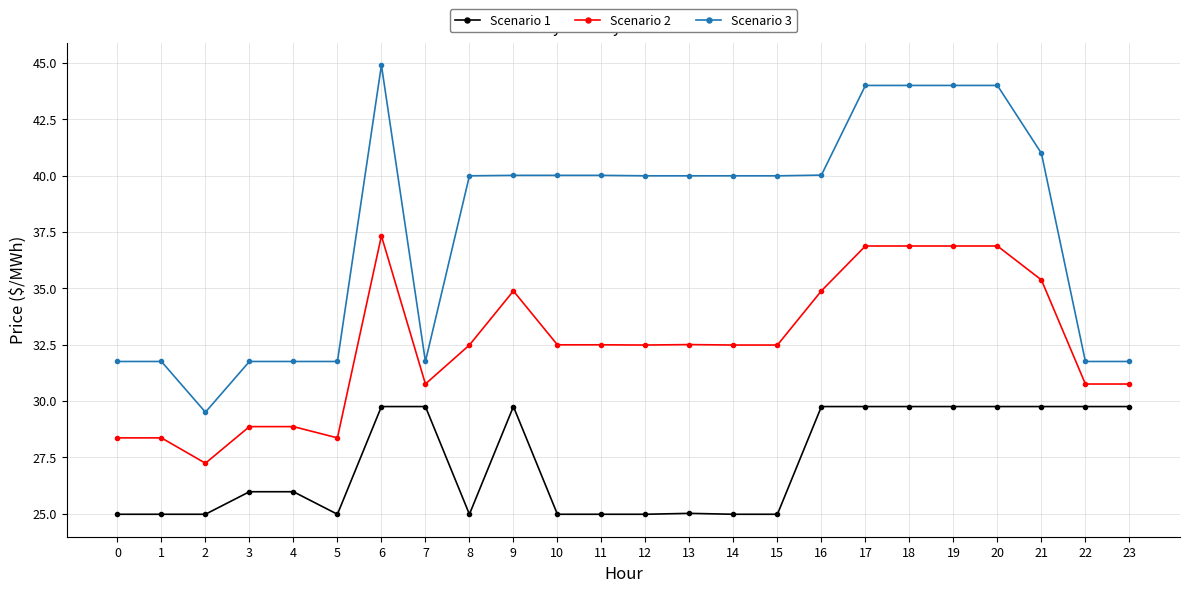

True or false: Scenario 3 has a value of 59.7 at 6.

False